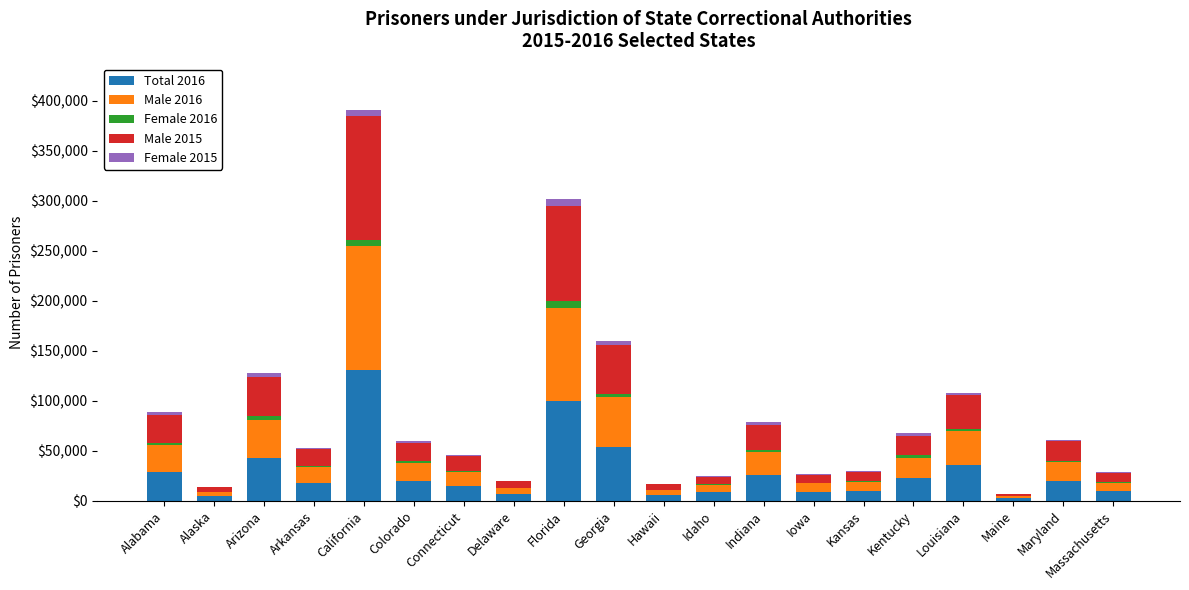

The Total 2016 series shows 9920 at Kansas. True or false?

True